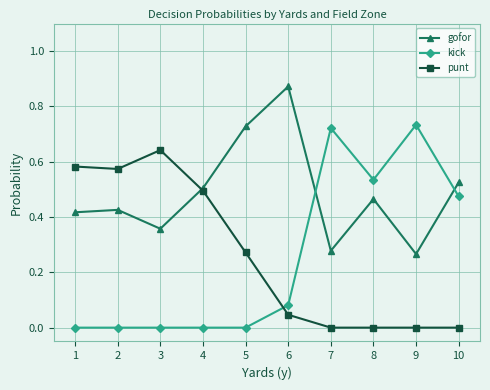

Is it true that kick equals 0.9 at 8?

False